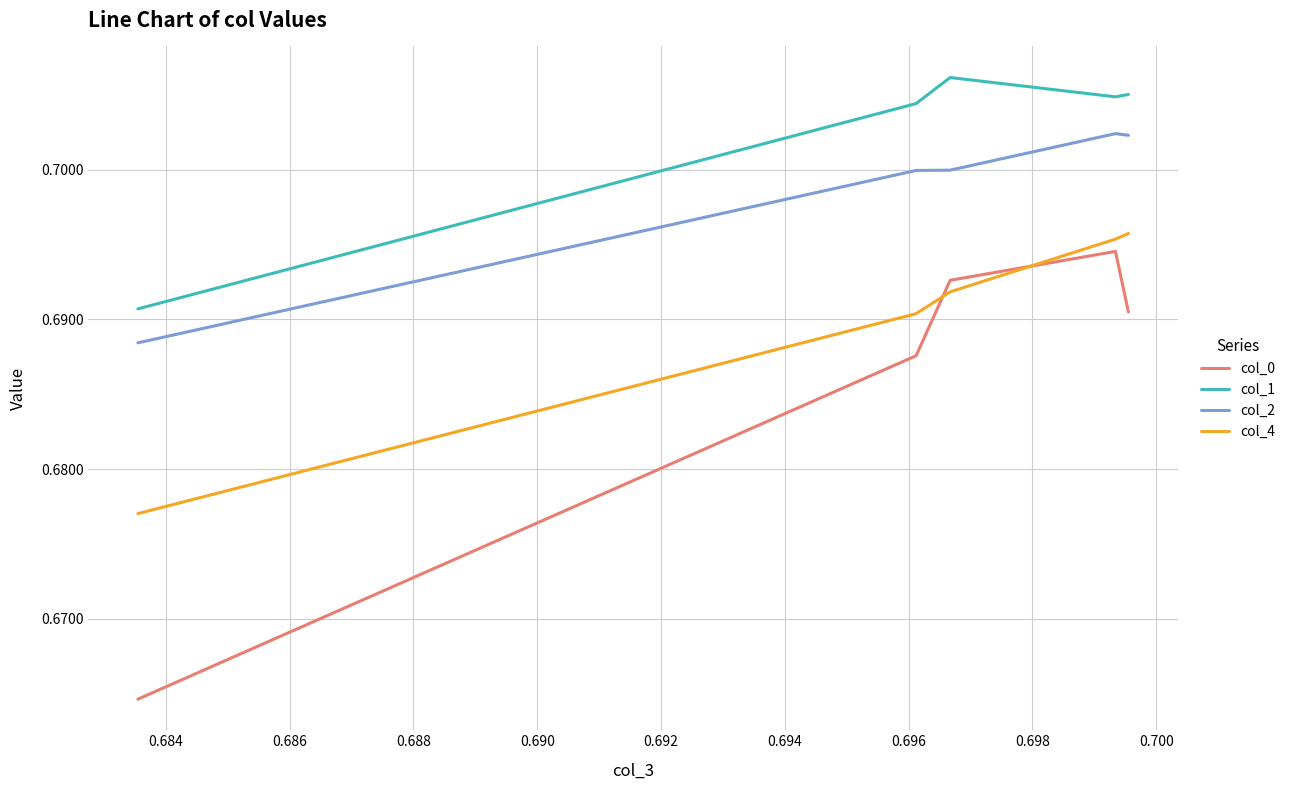

Which series has the largest total across all categories?

col_1